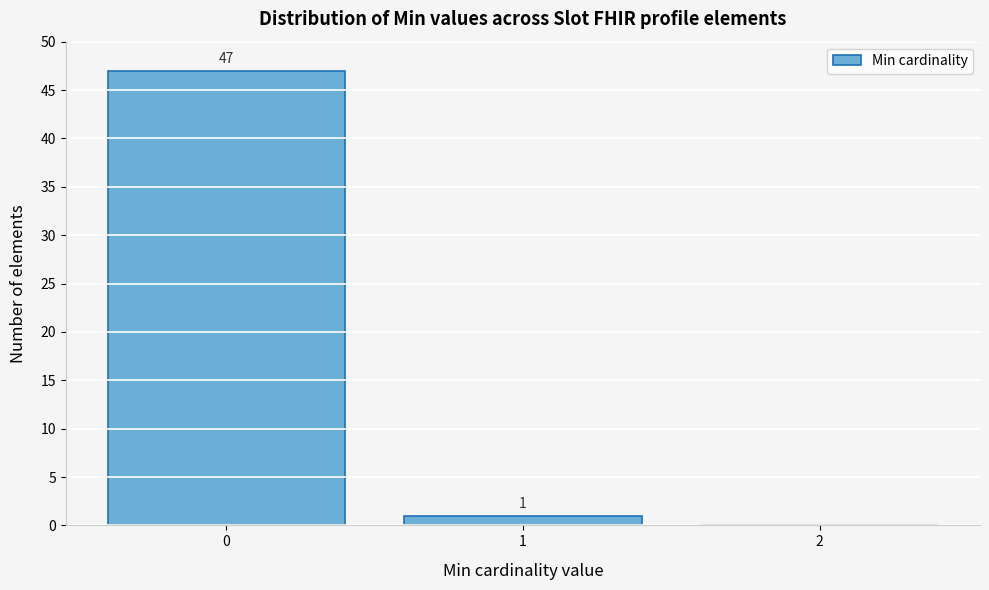

Which range on the x-axis has the tallest bar?

-0.5 to 0.5